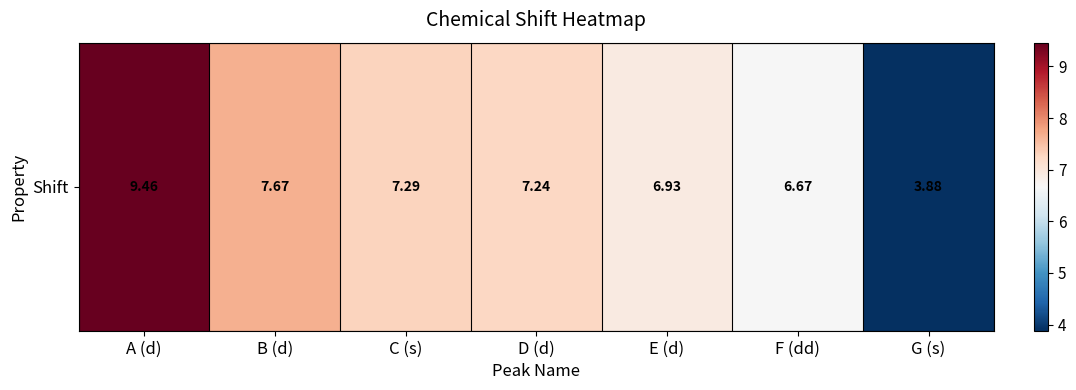

What is the difference between the second highest and minimum values?

3.8